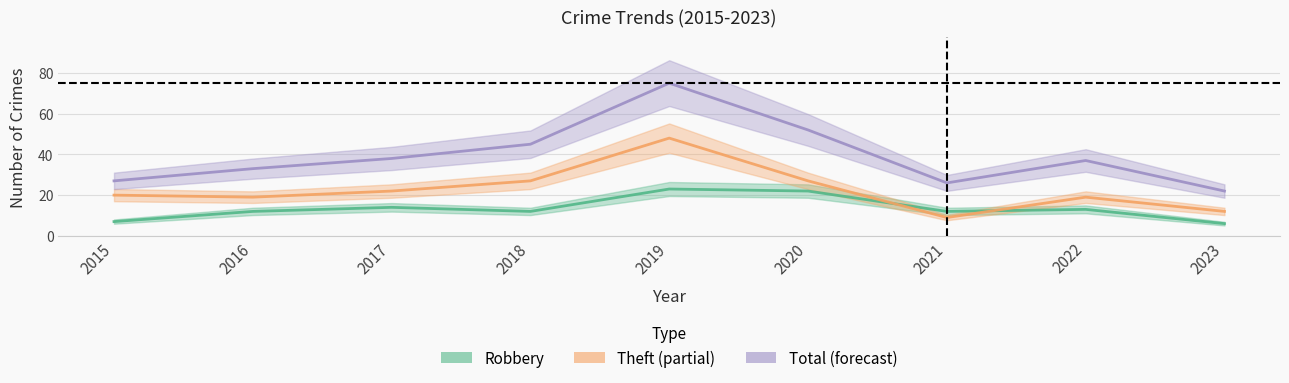

Is it true that Theft equals 22 at 2017?

True